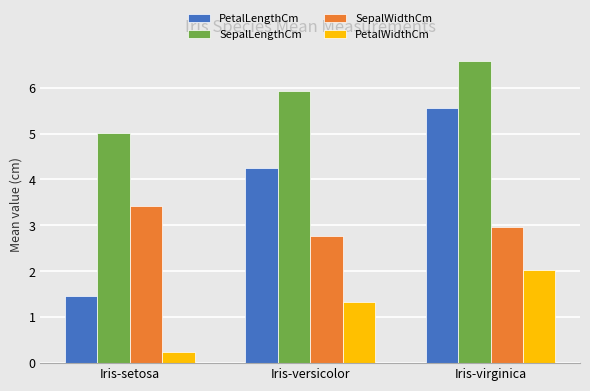

What is the difference between the PetalWidthCm values at Iris-virginica and Iris-versicolor?

0.7